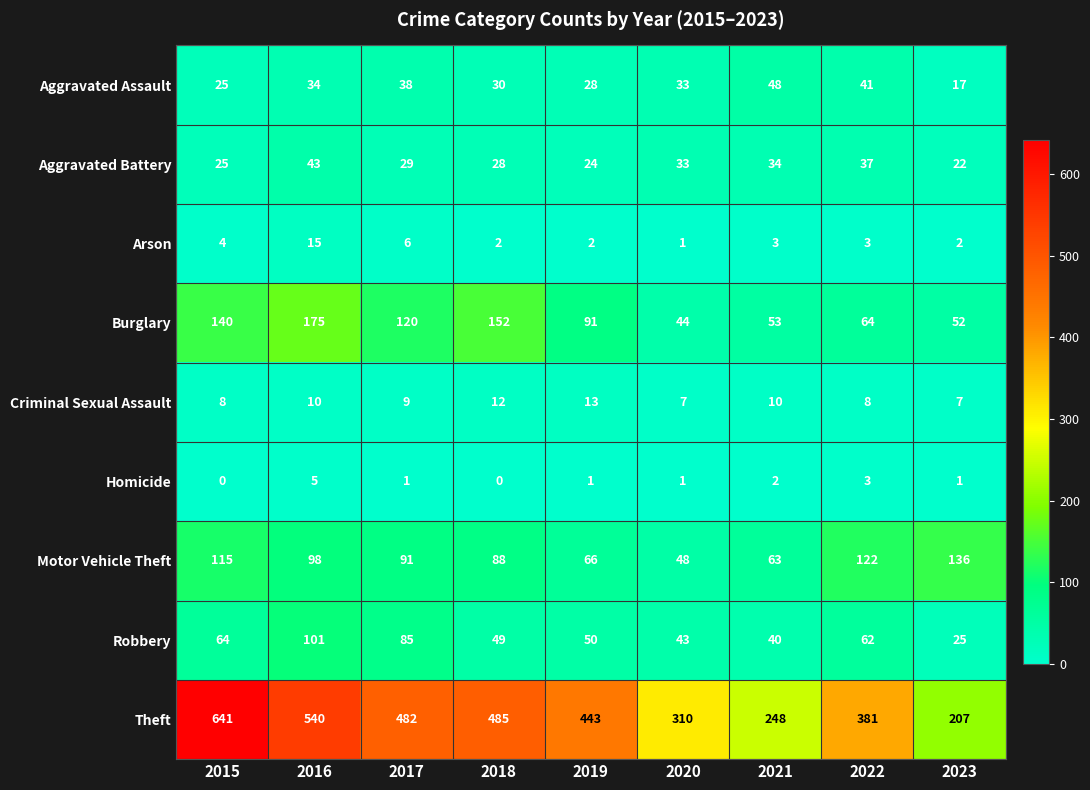

At which category is the sum across all series the highest?

2015